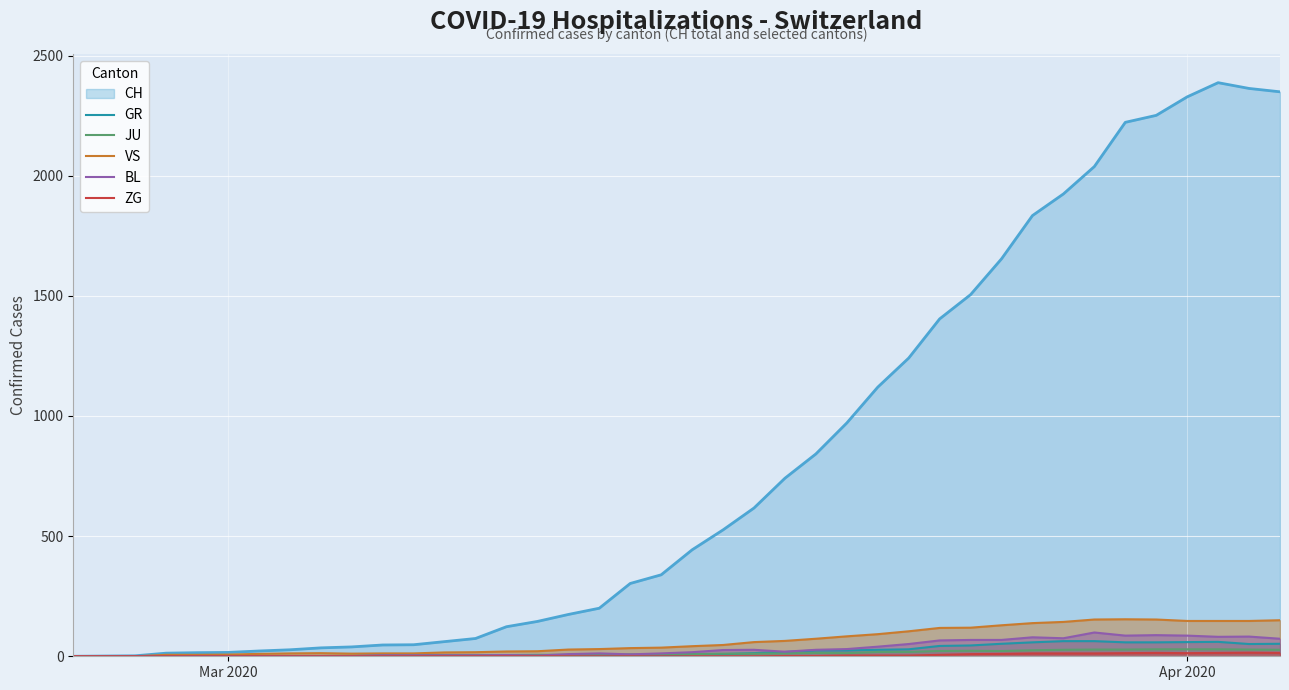

Which series has the widest spread of values?

CH